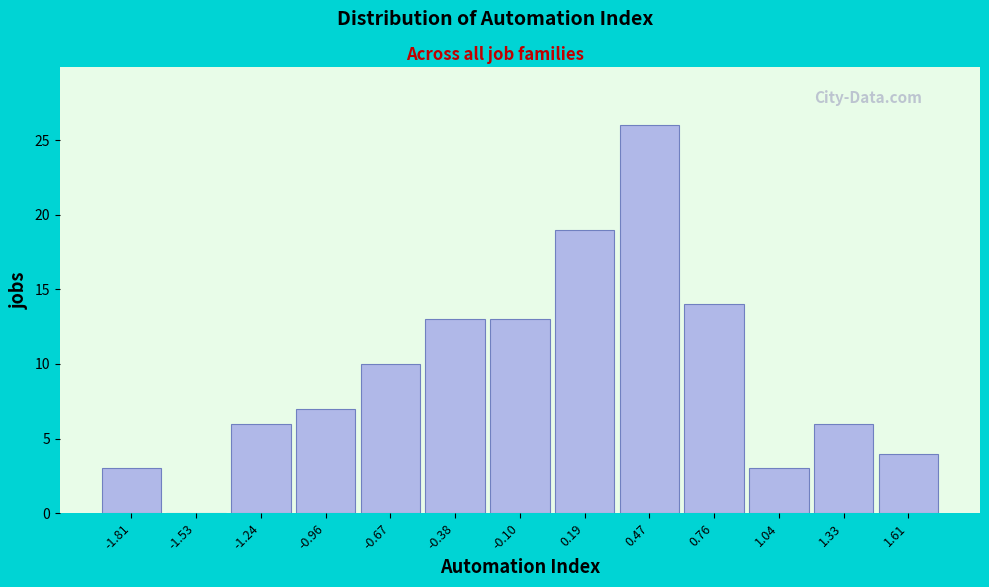

Reading left to right, extract all data points from this chart.

-1.81=3	-1.53=0	-1.24=6	-0.96=7	-0.67=10	-0.38=13	-0.10=13	0.19=19	0.47=26	0.76=14	1.04=3	1.33=6	1.61=4